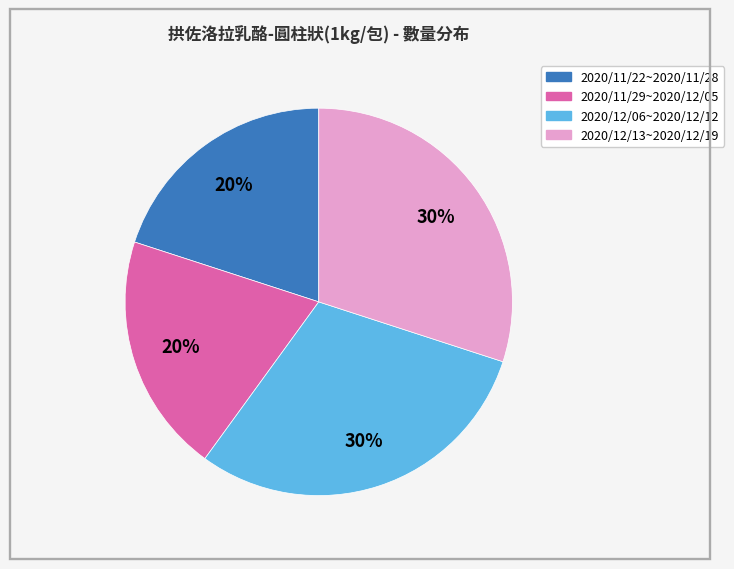

Is there a majority slice in this chart?

No